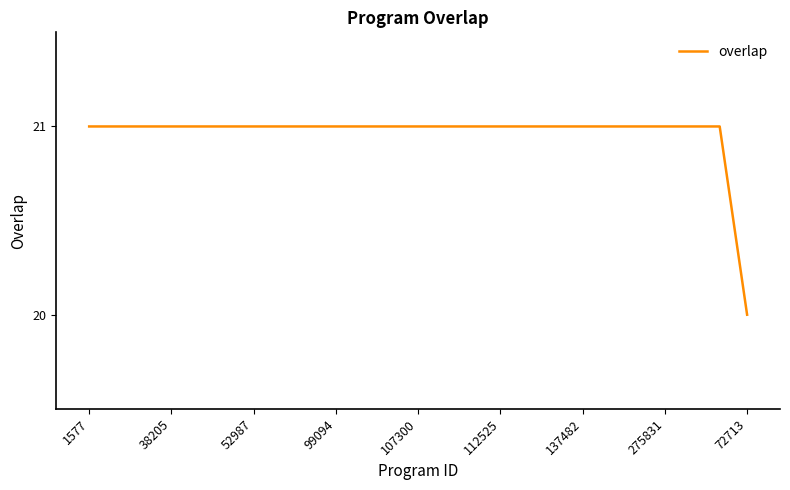

How many lines are shown in the chart?

1